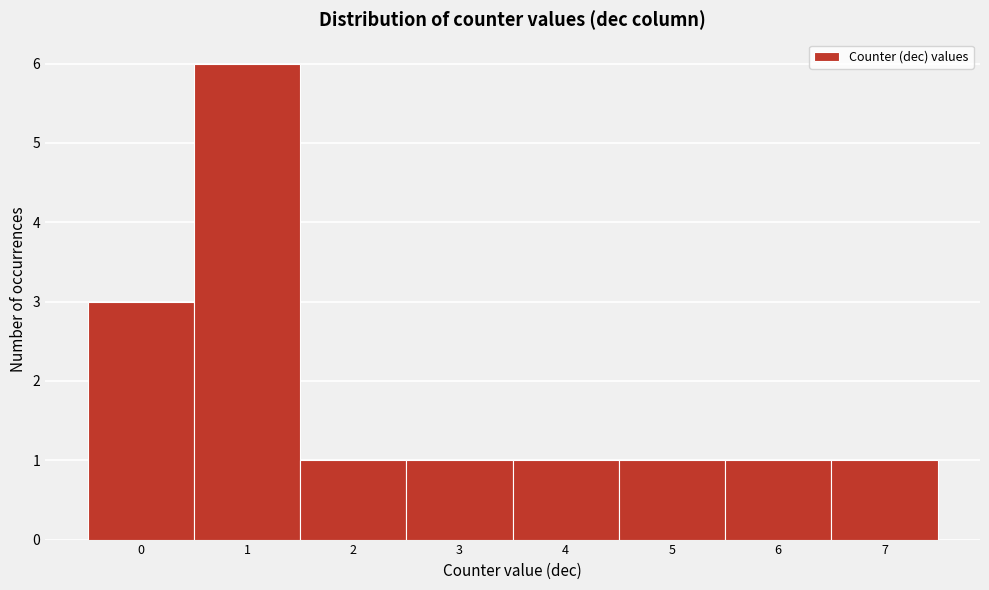

Reading left to right, transcribe this chart: for each bar, give the range it covers on the x-axis and its height. The values are not printed on the chart, so give them approximately, as read against the axis.

-0.5 to 0.5: 3
0.5 to 1.5: 6
1.5 to 2.5: 1
2.5 to 3.5: 1
3.5 to 4.5: 1
4.5 to 5.5: 1
5.5 to 6.5: 1
6.5 to 7.5: 1